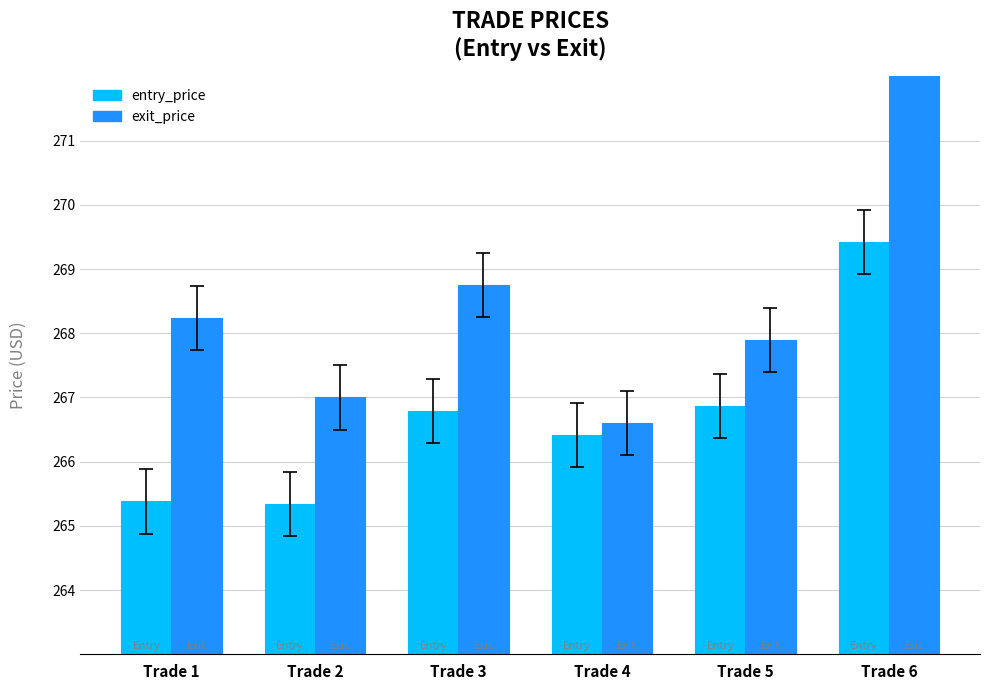

How many values in the exit_price series are below 268?

3